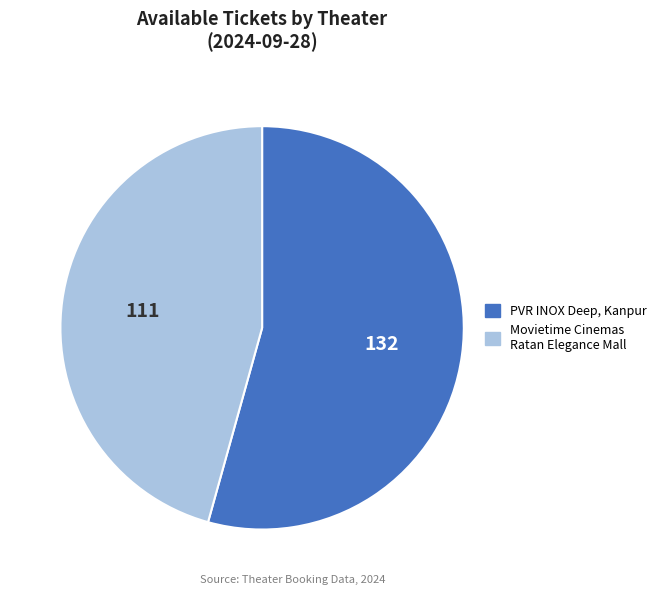

Is it true that PVR INOX Deep, Kanpur is 54% of the pie?

True